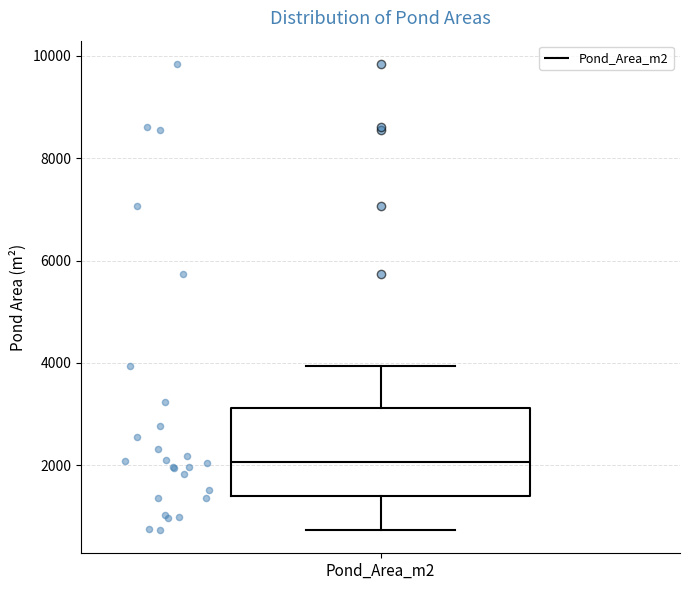

Where is the lower edge of the box for Pond_Area_m2 on the y-axis? The values are not printed on the chart, so give them approximately, as read against the axis.

1400